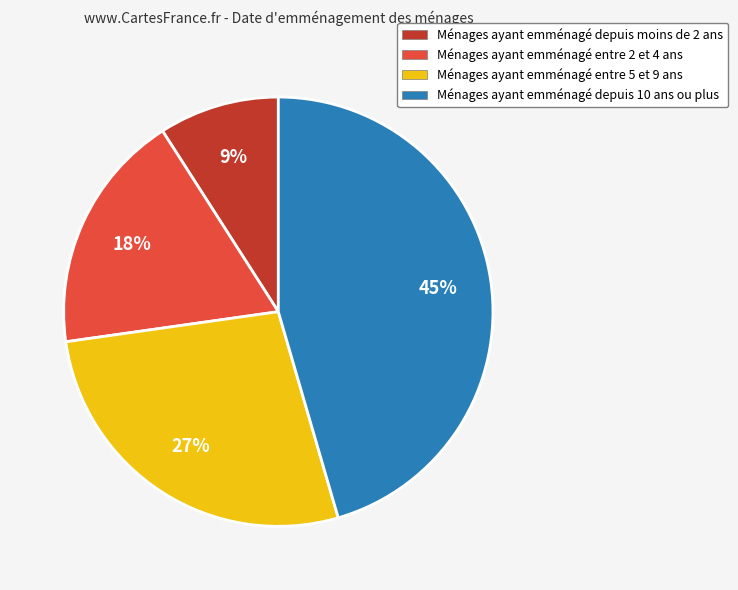

What percentage is the Ménages ayant emménagé entre 5 et 9 ans slice, to the nearest percent?

27%